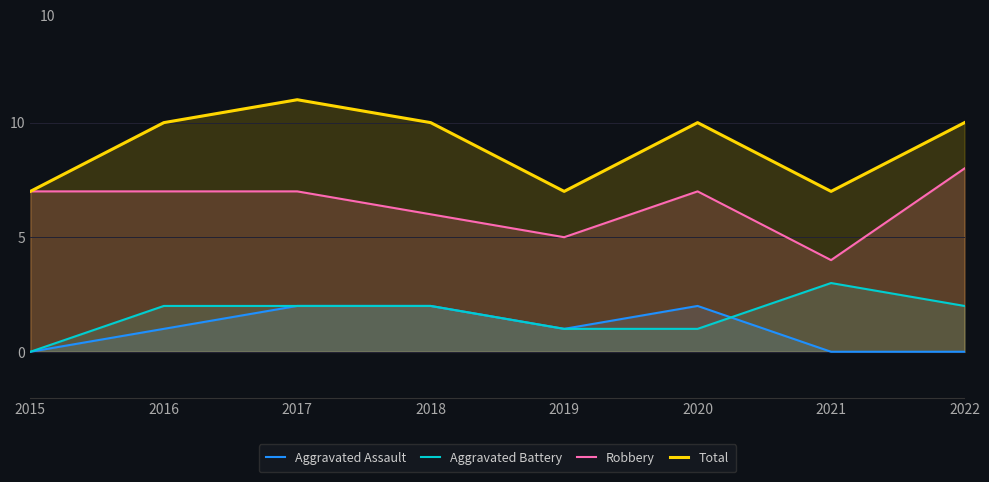

What are all the series names shown in the legend?

Aggravated Assault, Aggravated Battery, Robbery, Total